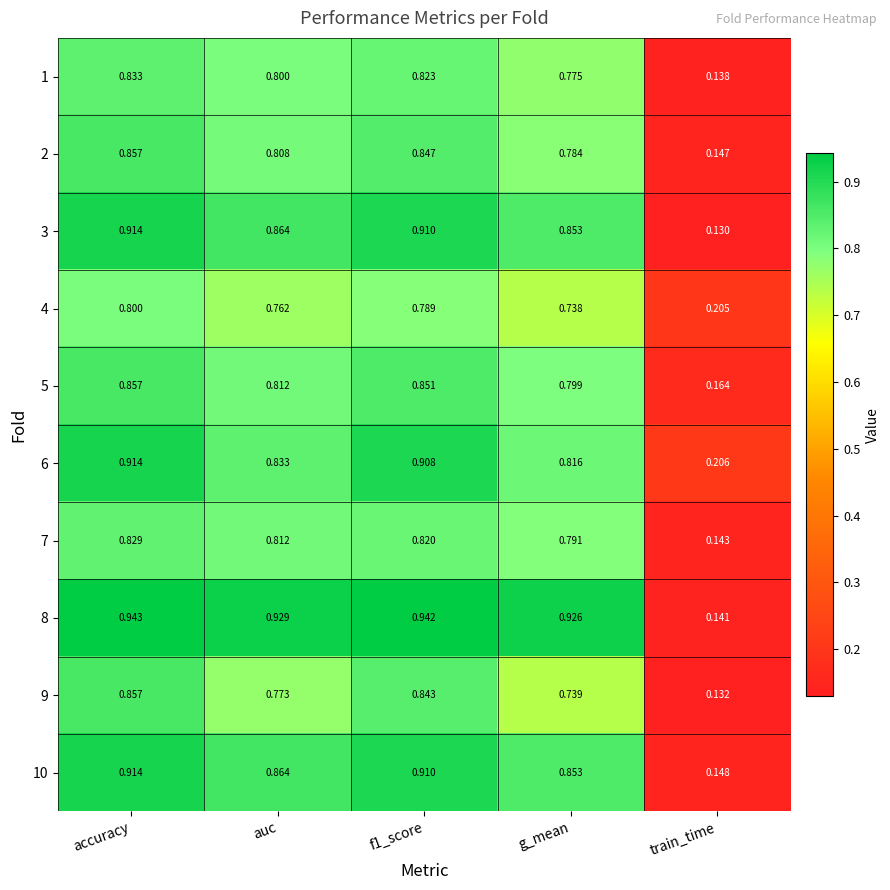

At train_time, list the series in order from smallest to largest.

3, 9, 1, 8, 7, 2, 10, 5, 4, 6